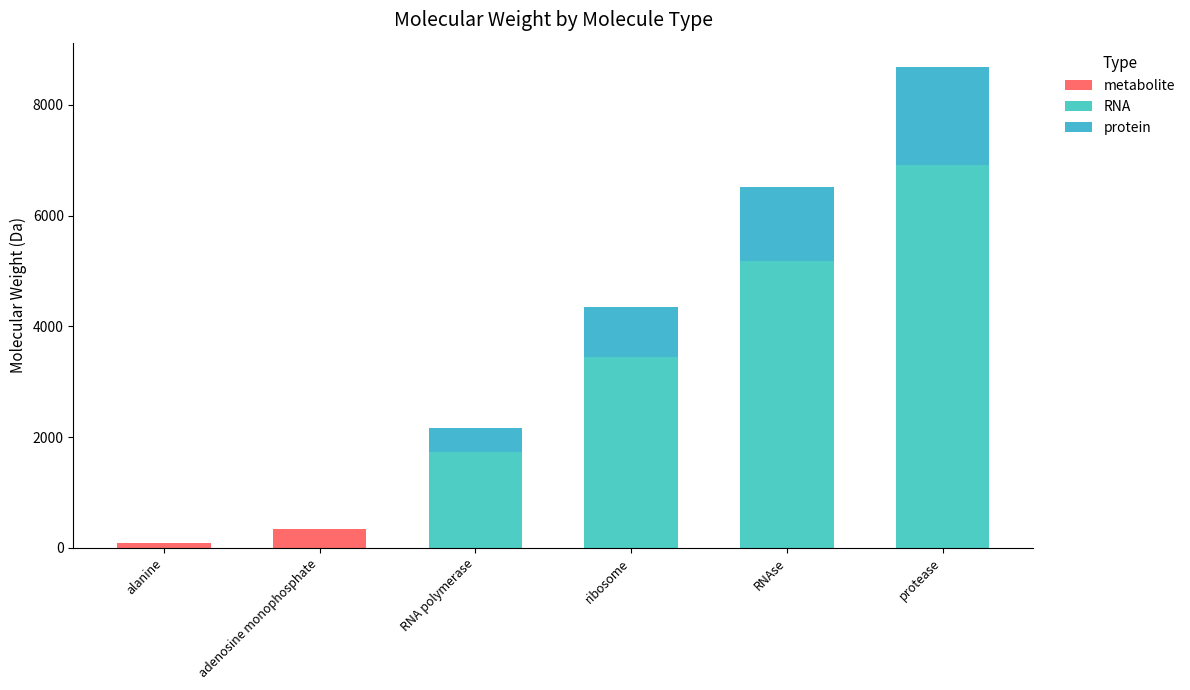

What is the average value of the metabolite series?

72.4